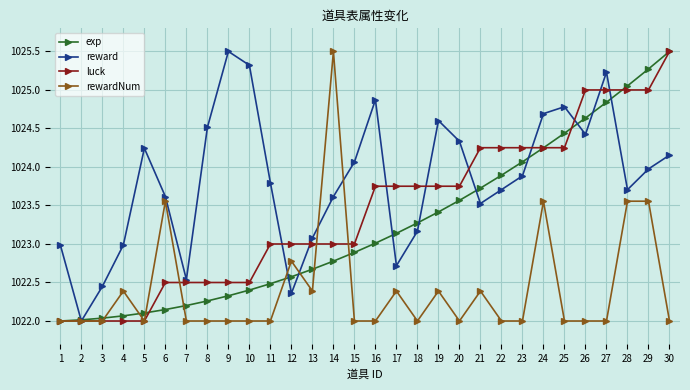

The exp series shows 1025.5 at 30. True or false?

True